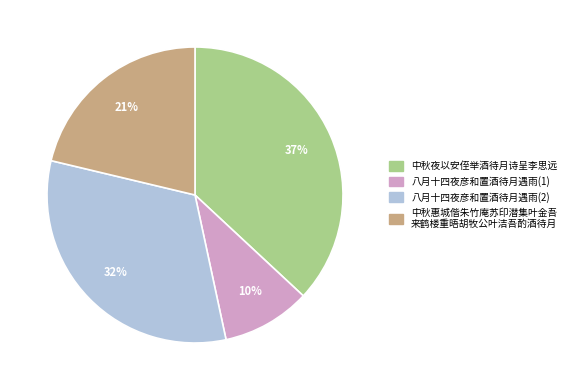

Is the sum of 中秋惠城偕朱竹庵苏印潜集叶金吾 来鹤楼重晤胡牧公叶洁吾酌酒待月 and 八月十四夜彦和置酒待月遇雨(1) greater than half?

No